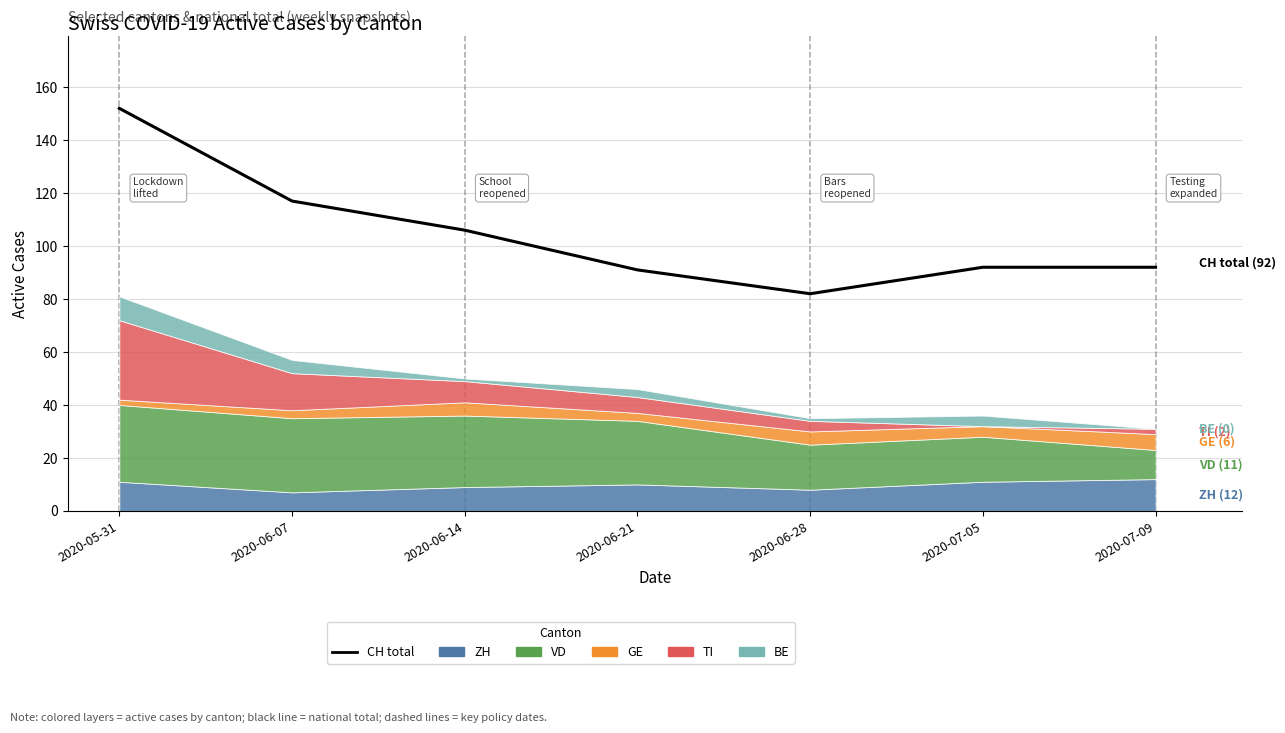

At which category does the chart reach its peak across all series?

2020-05-31